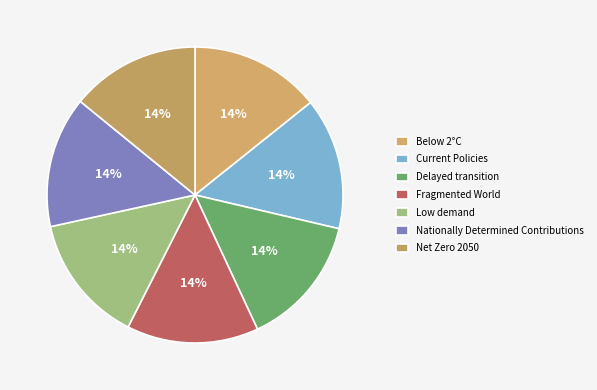

How many segments does this pie chart have?

7